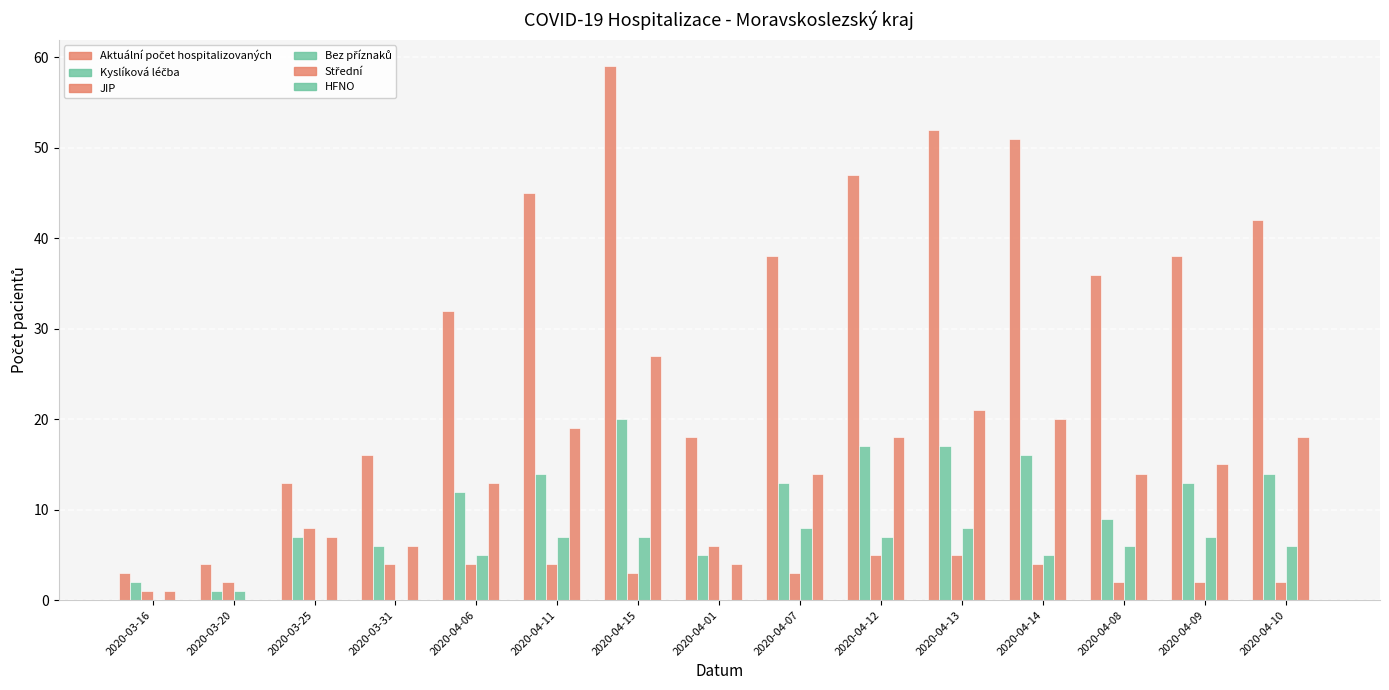

Where does the Kyslíková léčba series first go above 13?

2020-04-11